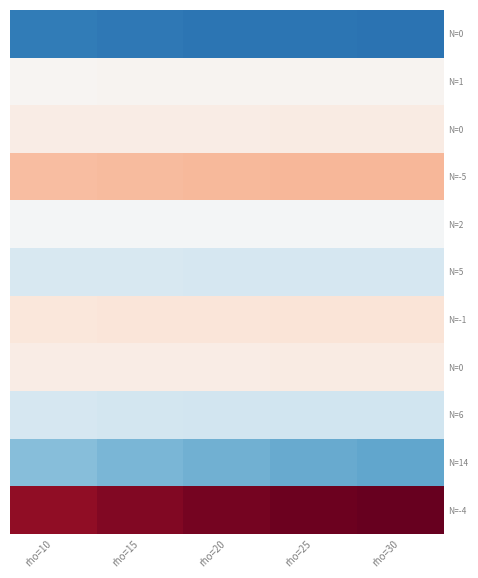

What is the greatest value displayed?

18.8